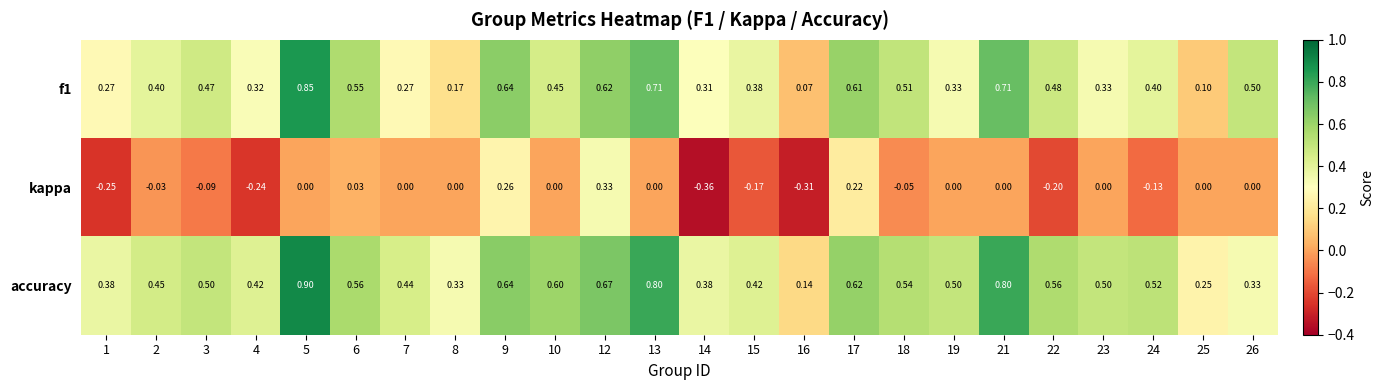

Is the value of kappa at 2 greater than the value of f1 at 23?

No